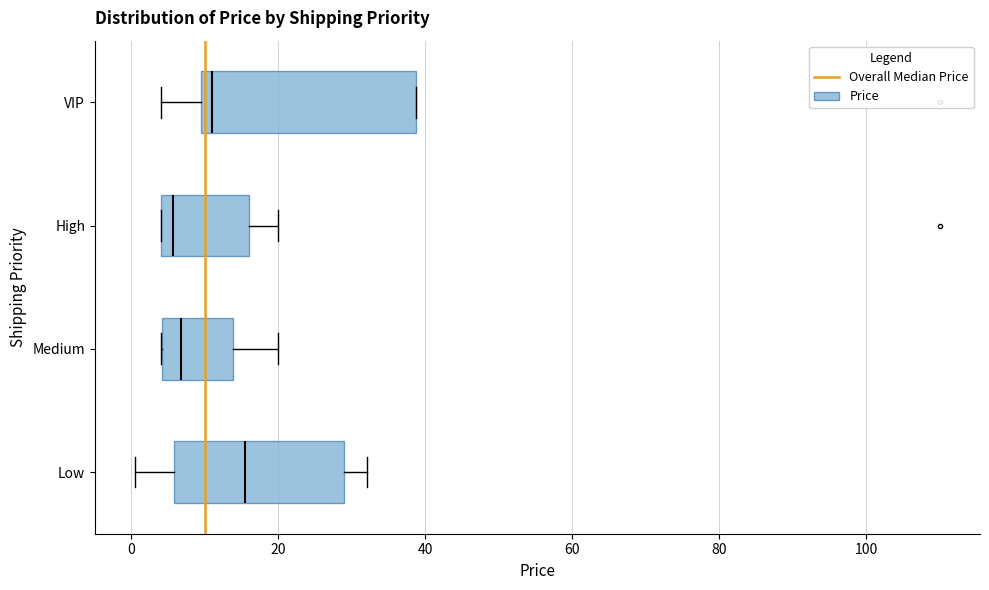

Which box is the widest, from its left edge to its right edge?

VIP